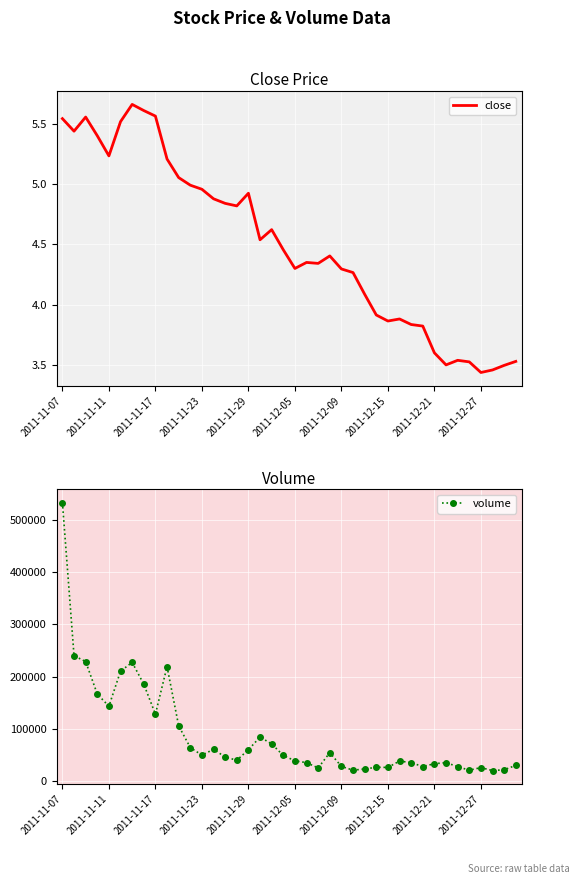

At which label does close first exceed 4?

2011-11-07